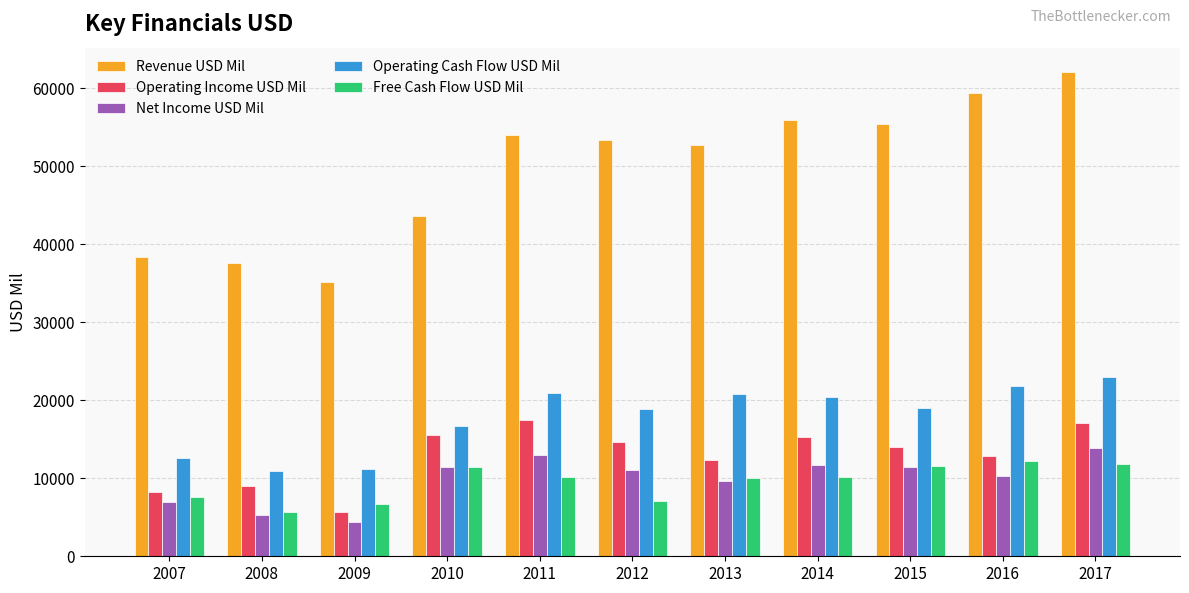

How many data points in Revenue USD Mil are less than 53341?

5